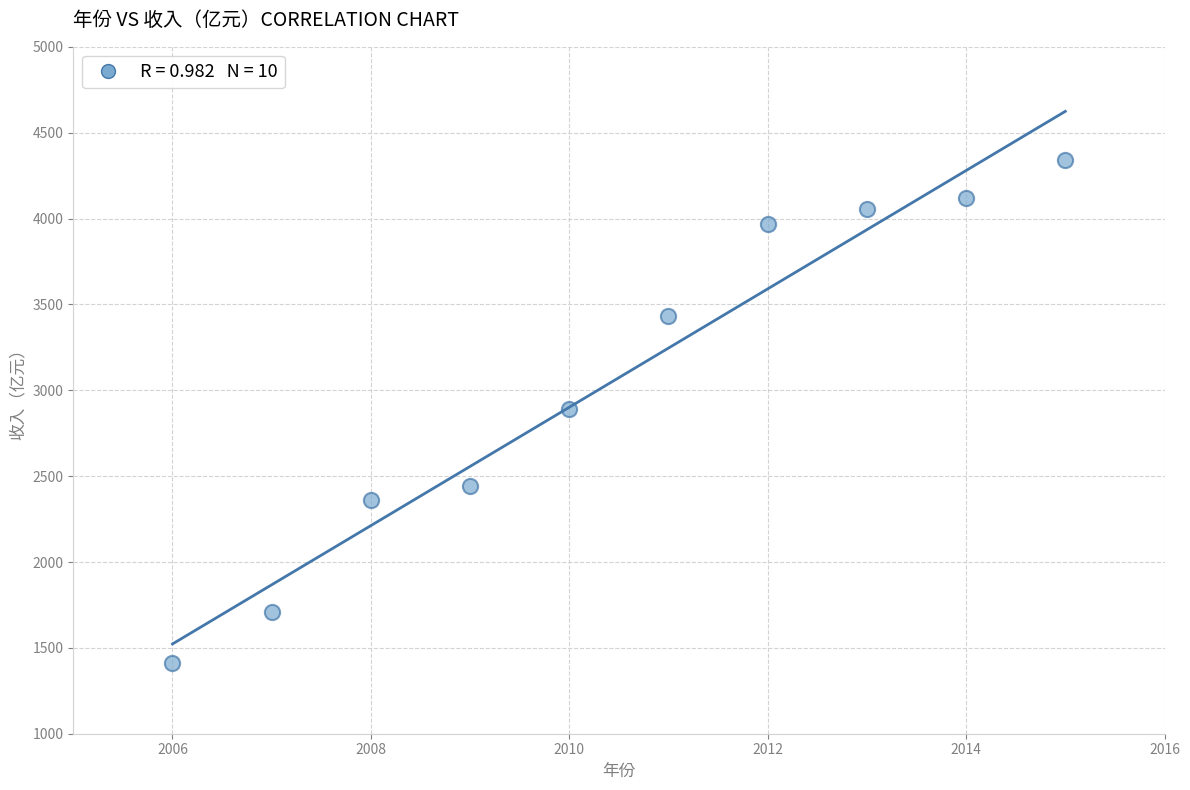

What is the average Y value?

3073.5